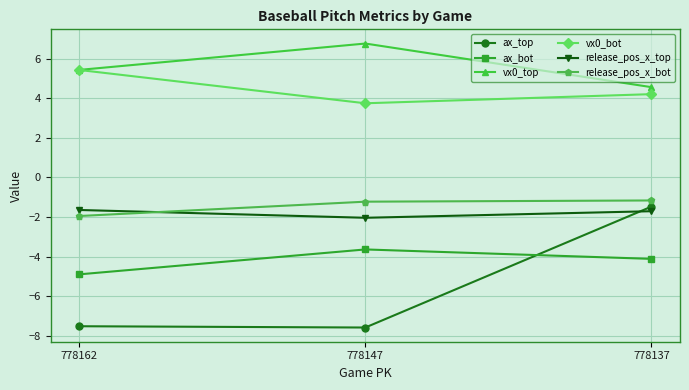

Which series has the widest spread of values?

ax_top